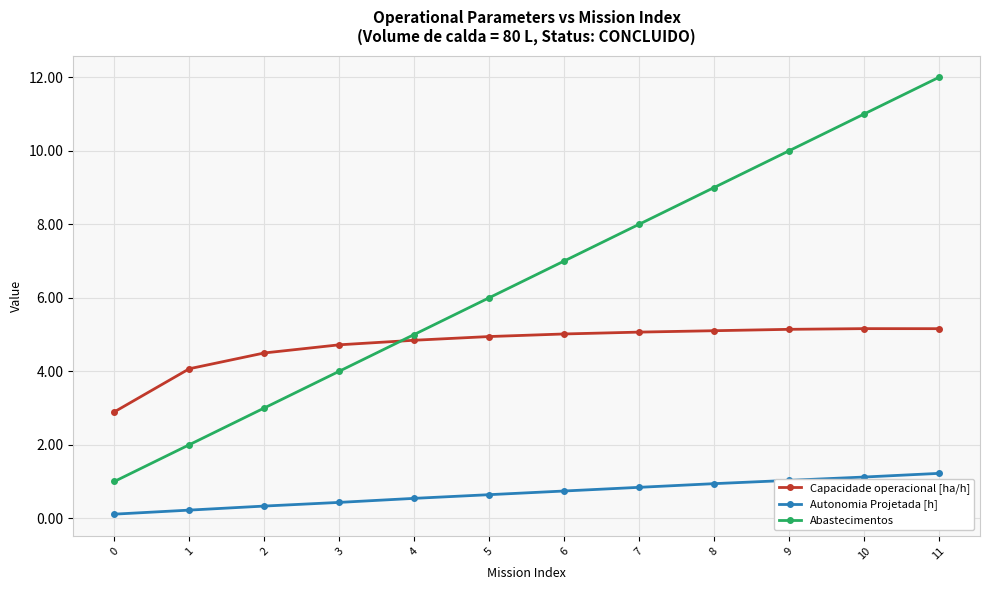

Where is Capacidade operacional [ha/h] nearest to the value 4?

1